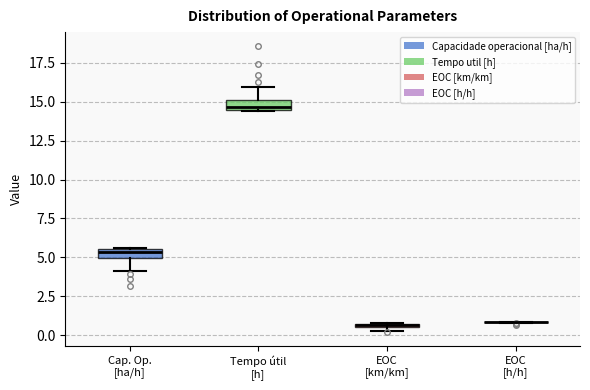

Where is the lower edge of the box for Tempo útil [h] on the y-axis? The values are not printed on the chart, so give them approximately, as read against the axis.

14.5